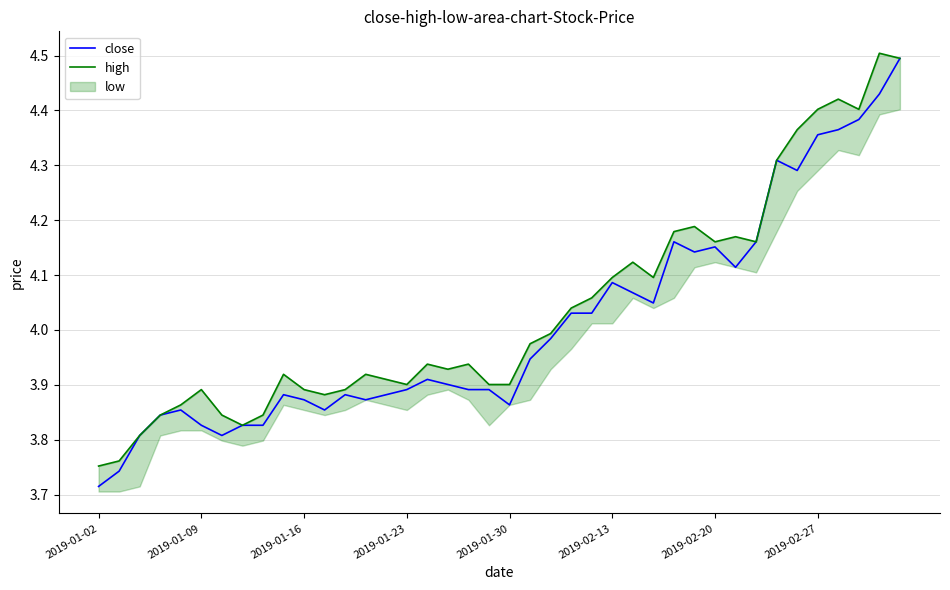

How many categories are shown in the chart?

40